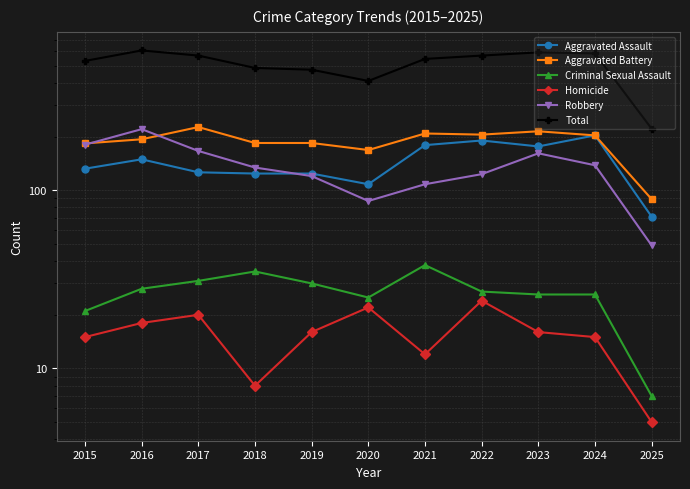

What is the average value of the Robbery series?

135